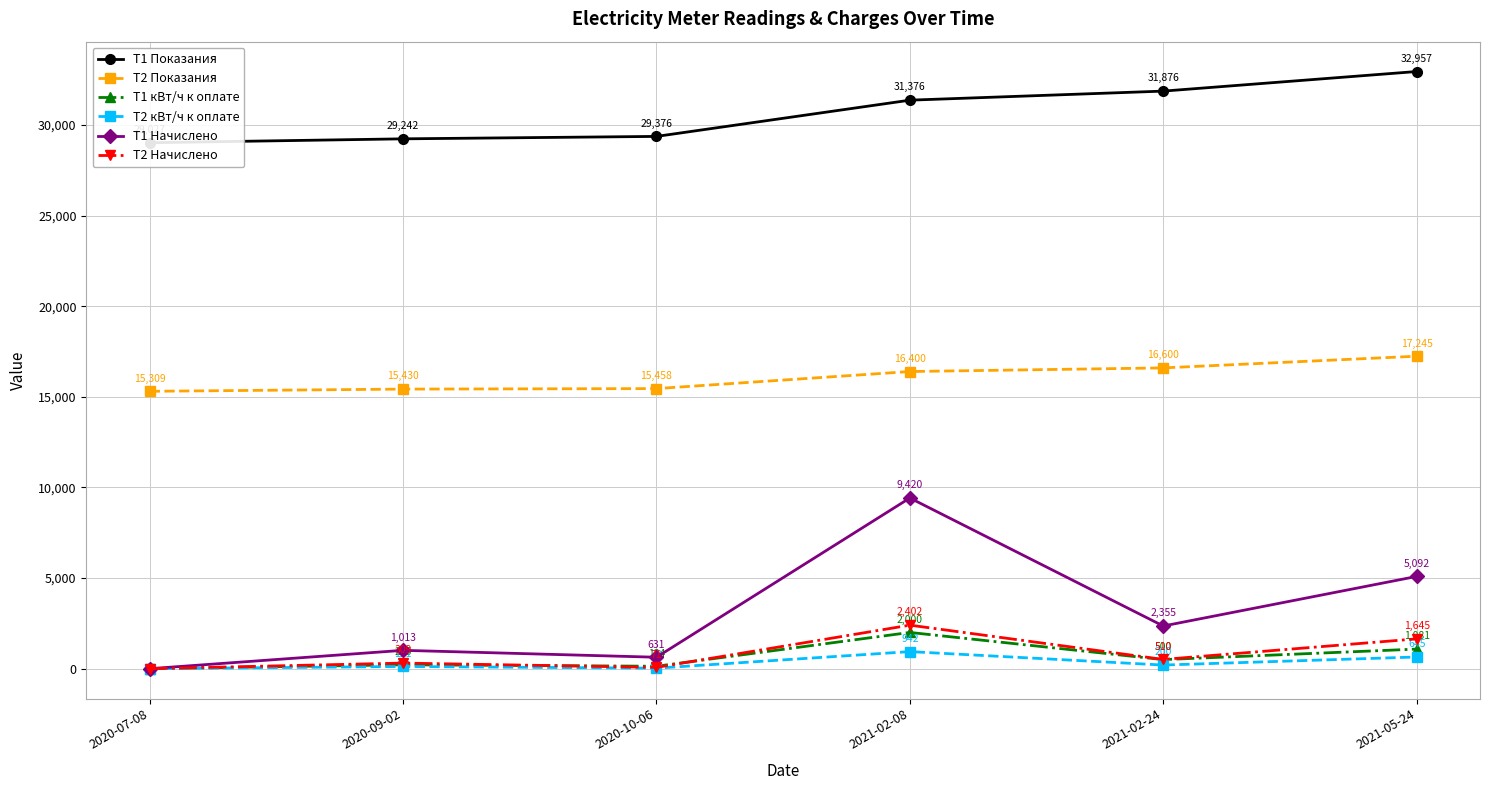

What is the maximum value for T2 Показания?

17245.0